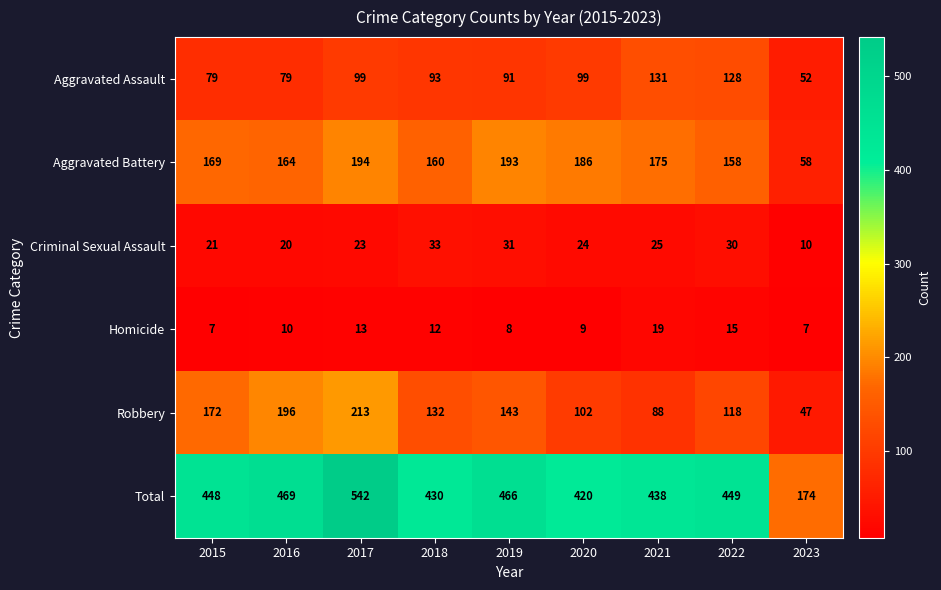

Is the value of Aggravated Battery at 2016 greater than the value of Homicide at 2017?

Yes